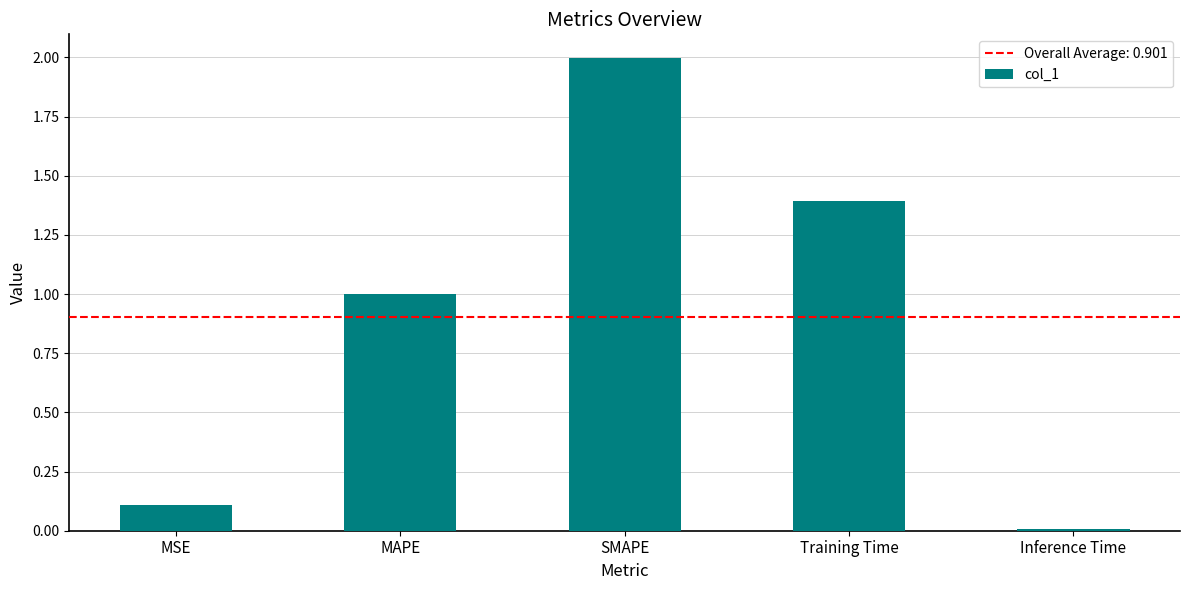

At which label is the value closest to 1?

MAPE